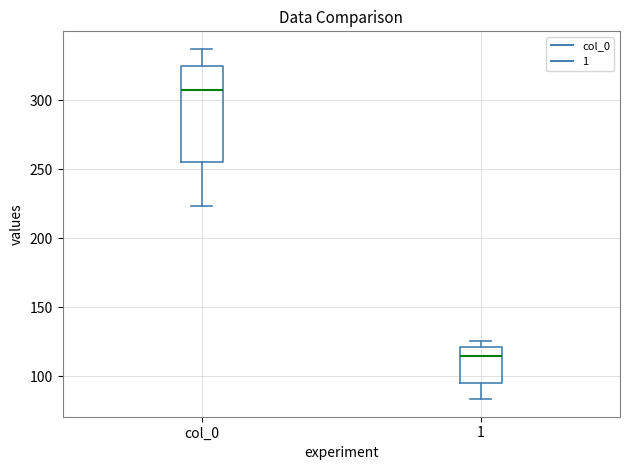

Where does the lower whisker of the box for col_0 end on the y-axis? The values are not printed on the chart, so give them approximately, as read against the axis.

225